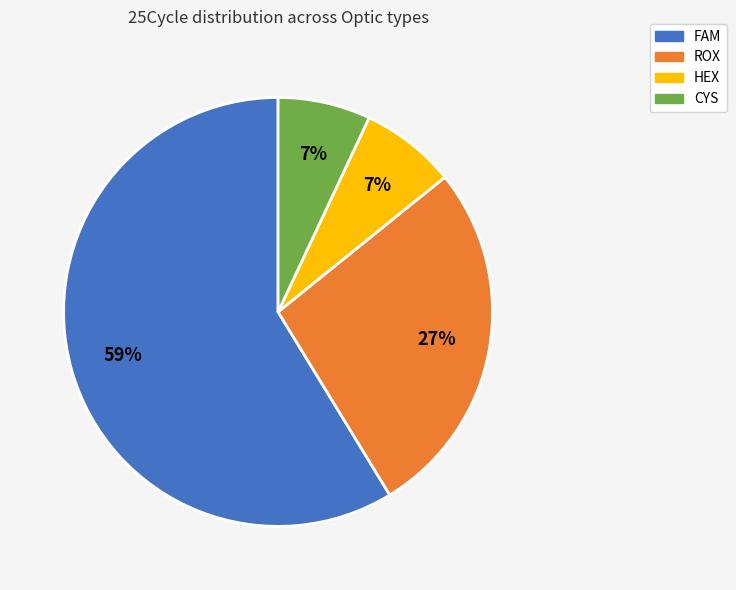

True or false: CYS accounts for 7% of the total.

True